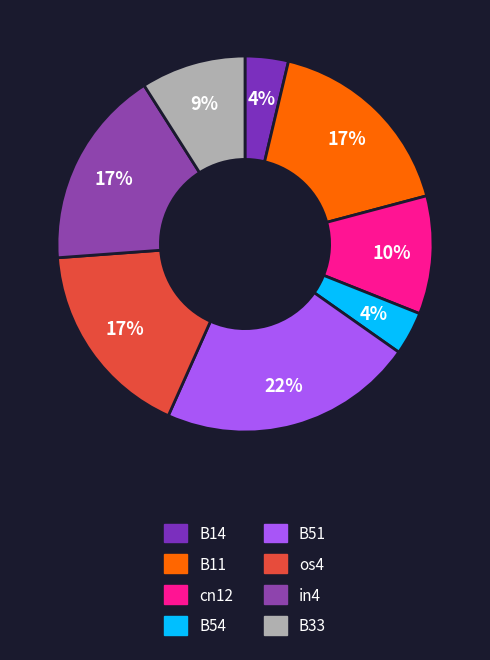

How many segments does this pie chart have?

8